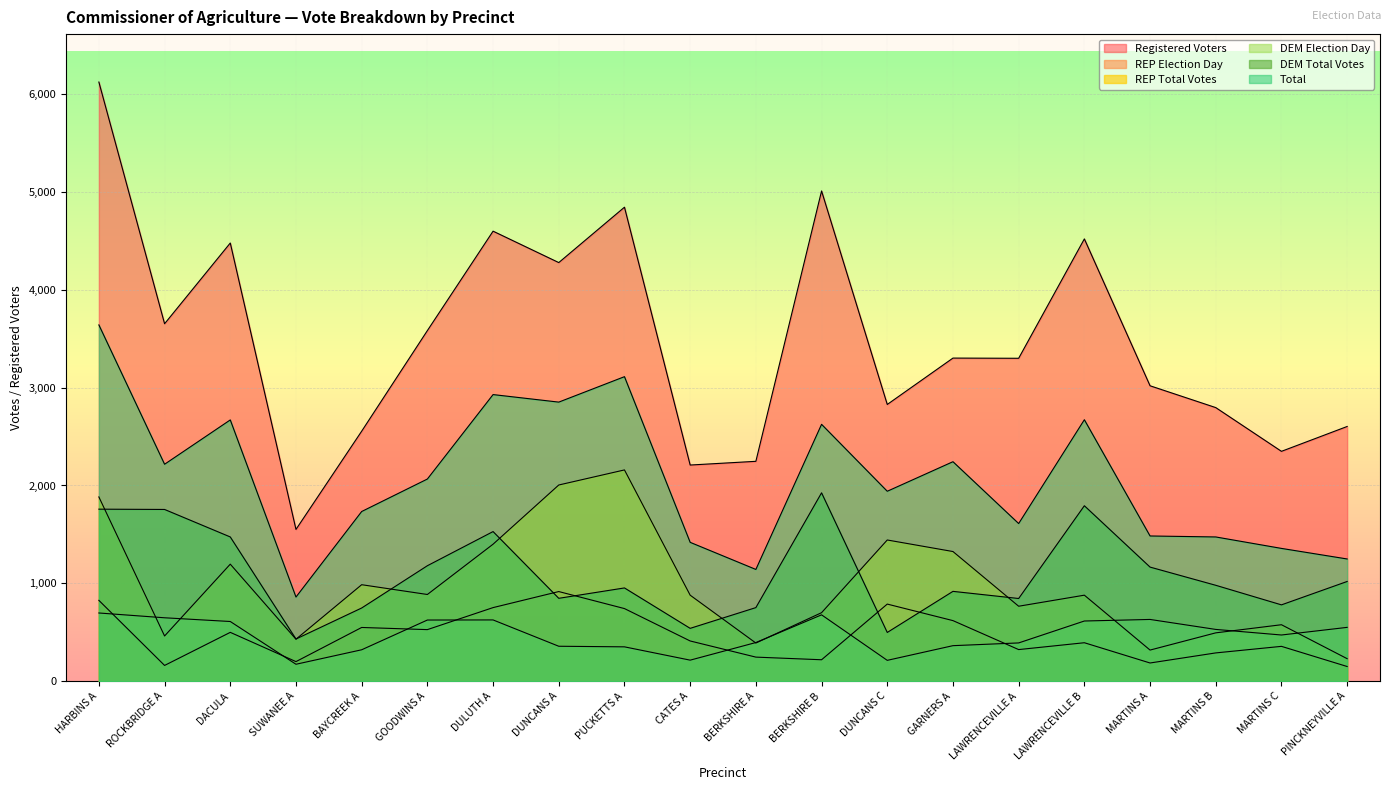

What is the sum of the Total values at HARBINS A and BAYCREEK A?

5375